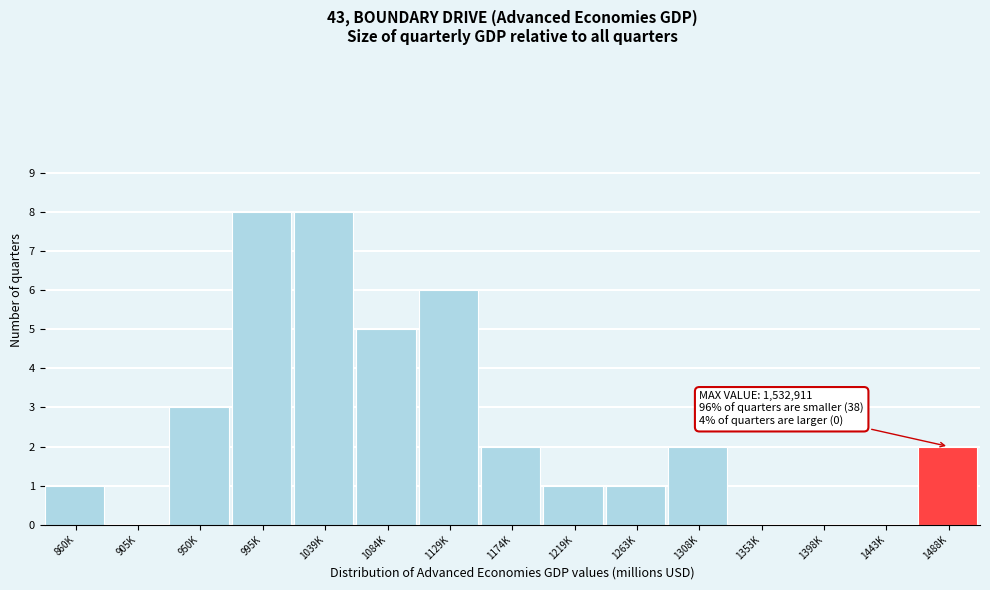

Reading right to left, transcribe all the data shown in this chart.

1488K=2	1443K=0	1398K=0	1353K=0	1308K=2	1263K=1	1219K=1	1174K=2	1129K=6	1084K=5	1039K=8	995K=8	950K=3	905K=0	860K=1